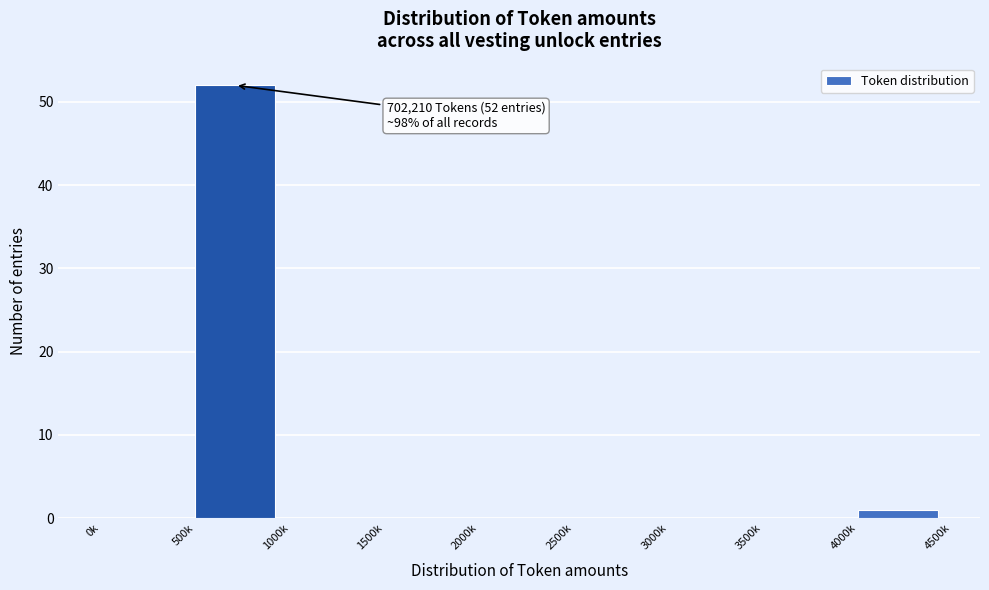

Reading left to right, extract all data points from this chart.

0k=0	500k=52	1000k=0	1500k=0	2000k=0	2500k=0	3000k=0	3500k=0	4000k=1